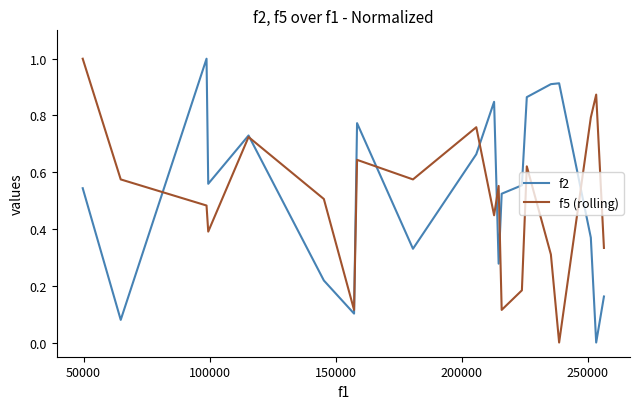

List the series in order of their overall mean, lowest first.

f5 (rolling), f2